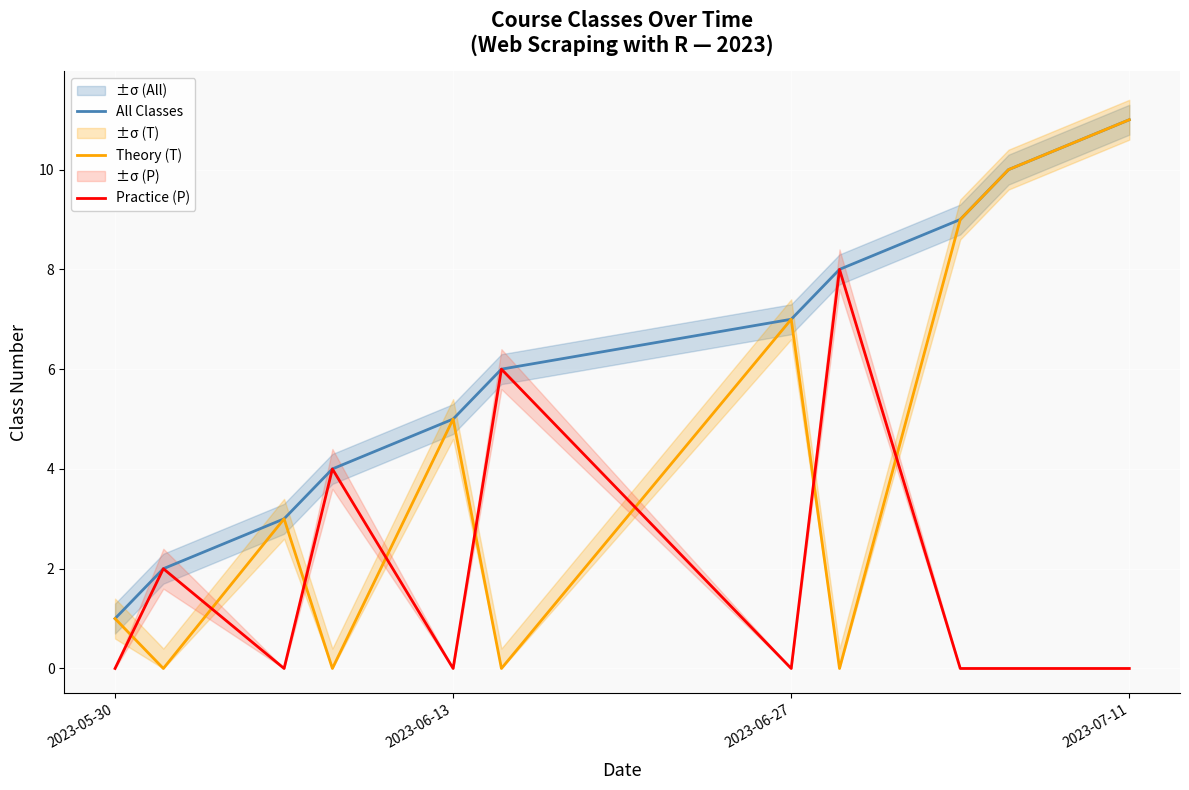

Rank the series at 2023-06-13 from lowest to highest value.

Practice (P), All Classes, Theory (T)